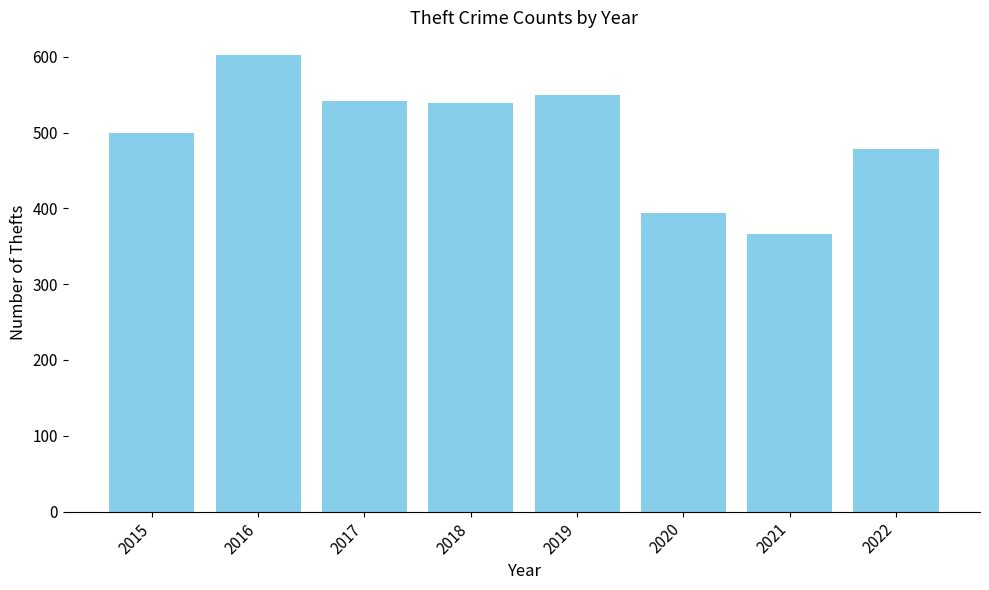

Is it true that the value at 2017 is 277?

False